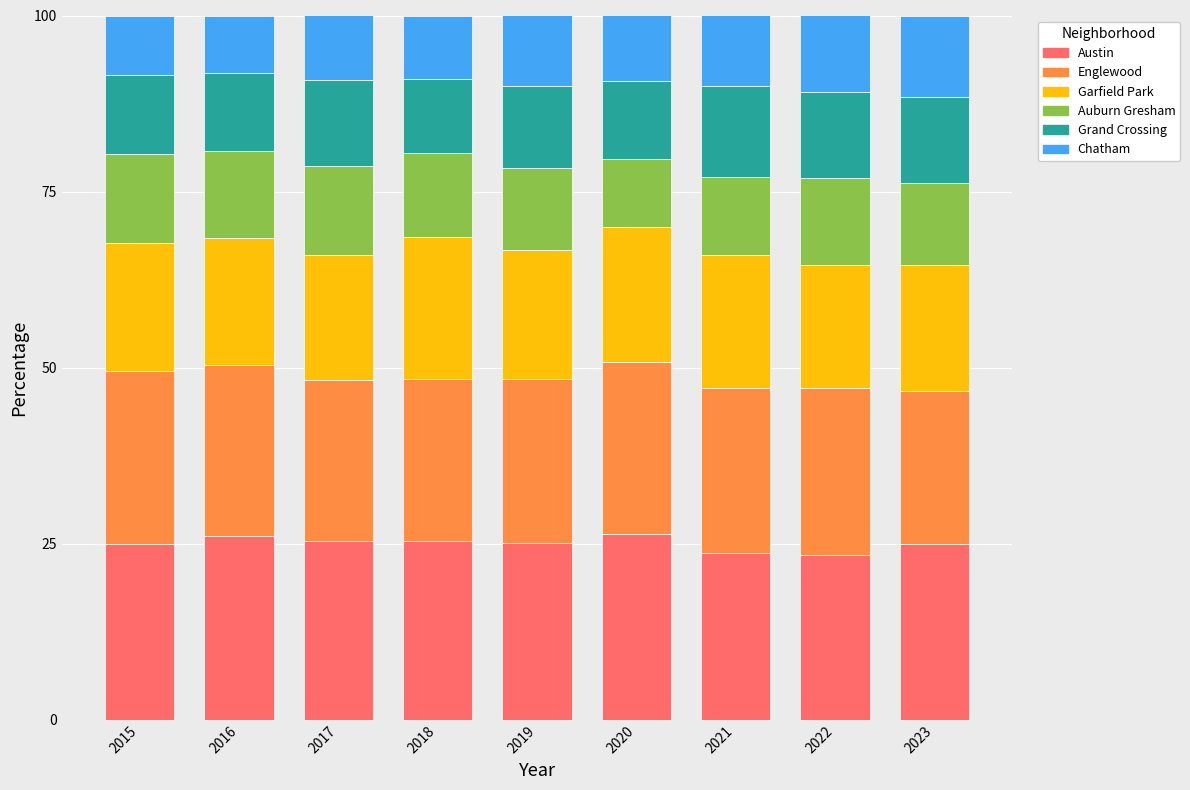

What are all the series names shown in the legend?

Austin, Englewood, Garfield Park, Auburn Gresham, Grand Crossing, Chatham